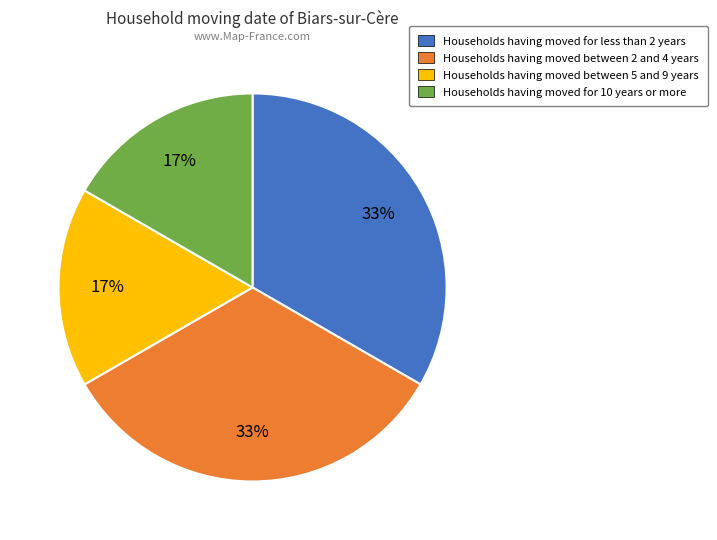

What percentage is the Households having moved for 10 years or more slice, to the nearest percent?

17%